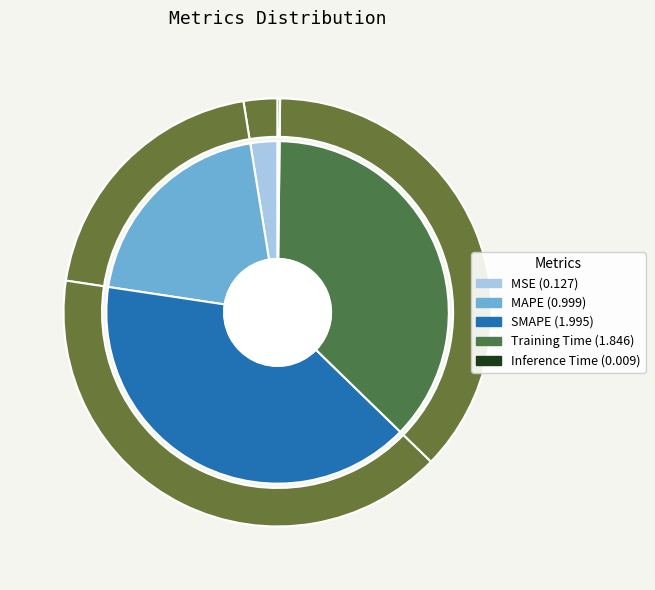

How much of the chart is everything except SMAPE?

59.9%